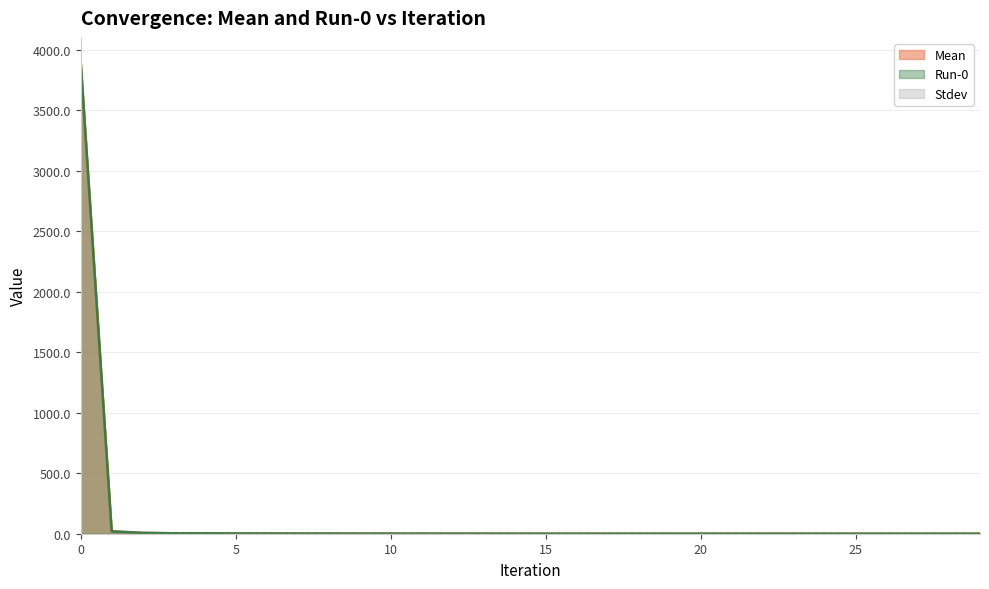

List the labels in order of Run-0 value, largest first.

0, 1, 2, 3, 4, 6, 5, 7, 8, 10, 9, 11, 12, 14, 13, 16, 15, 18, 17, 19, 20, 22, 21, 25, 26, 23, 24, 28, 27, 29